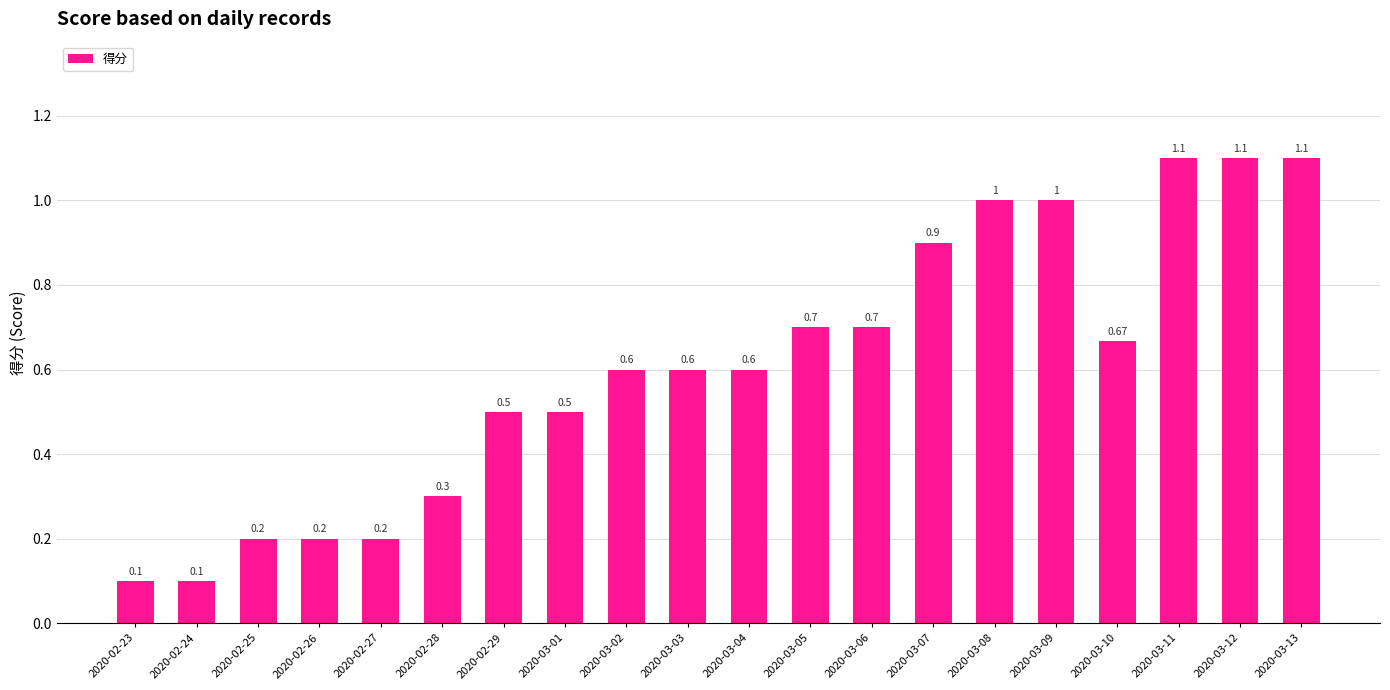

What is the smallest value displayed?

0.1